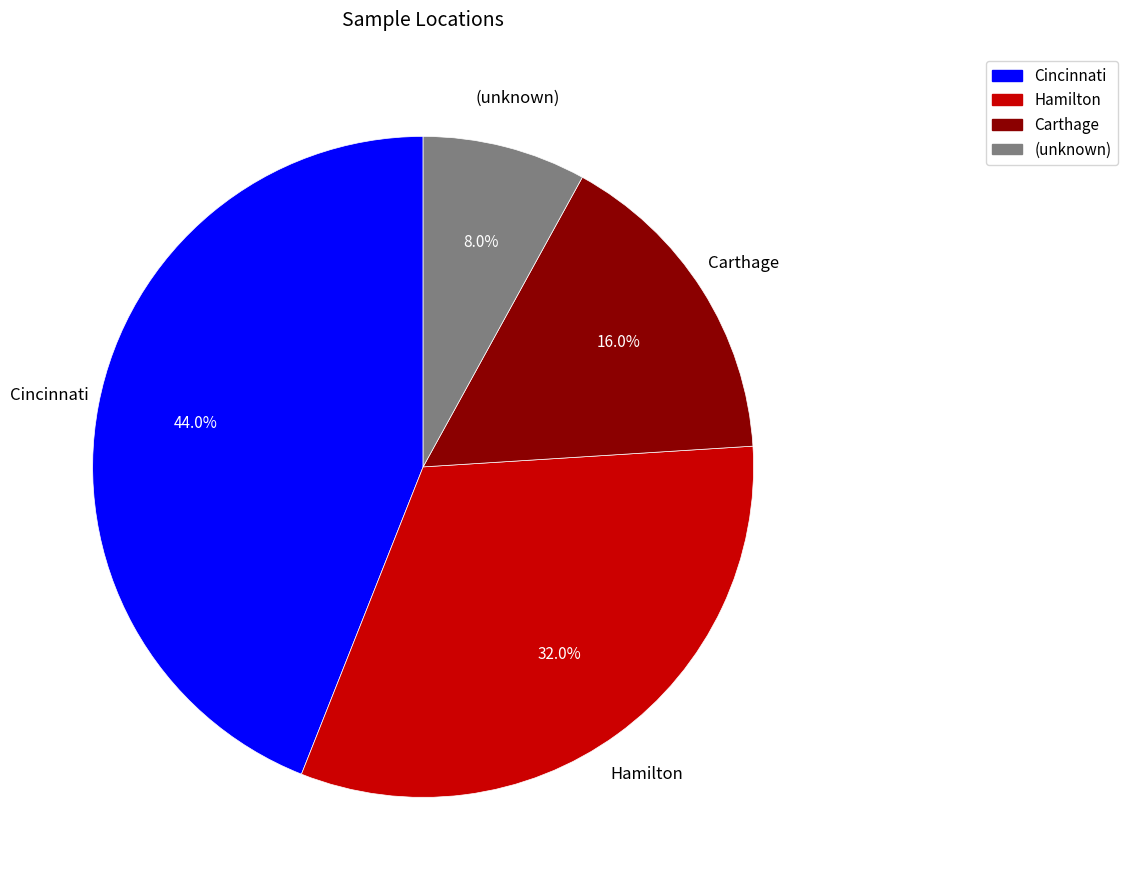

The (unknown) slice represents 22% of the pie. True or false?

False